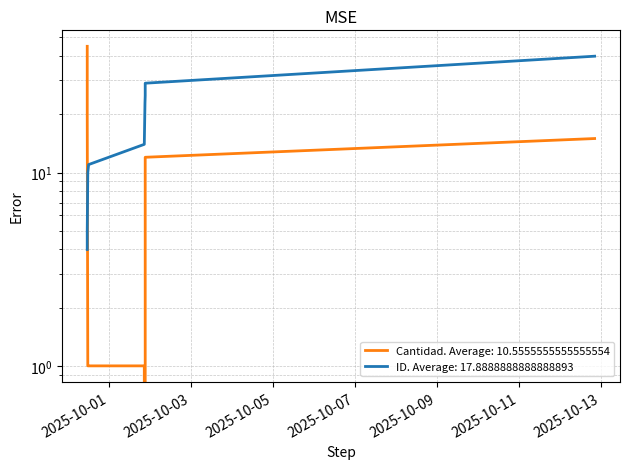

Where does the ID series first go above 14?

2025-10-01 21:05:04